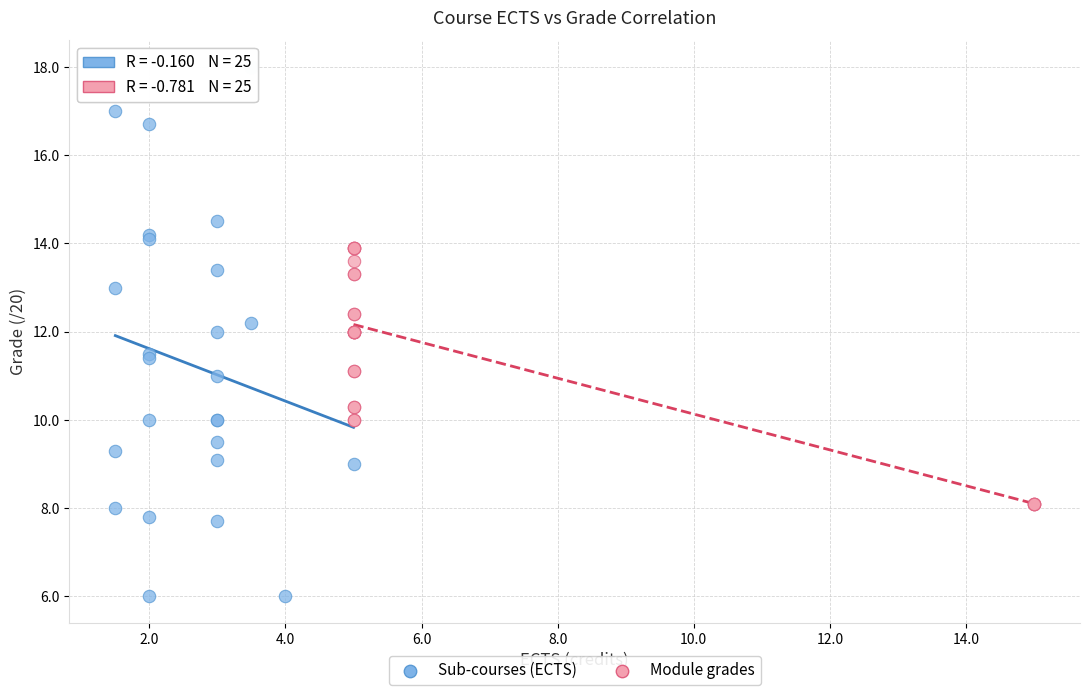

Which series reaches the maximum Y coordinate?

Sub-courses (ECTS)